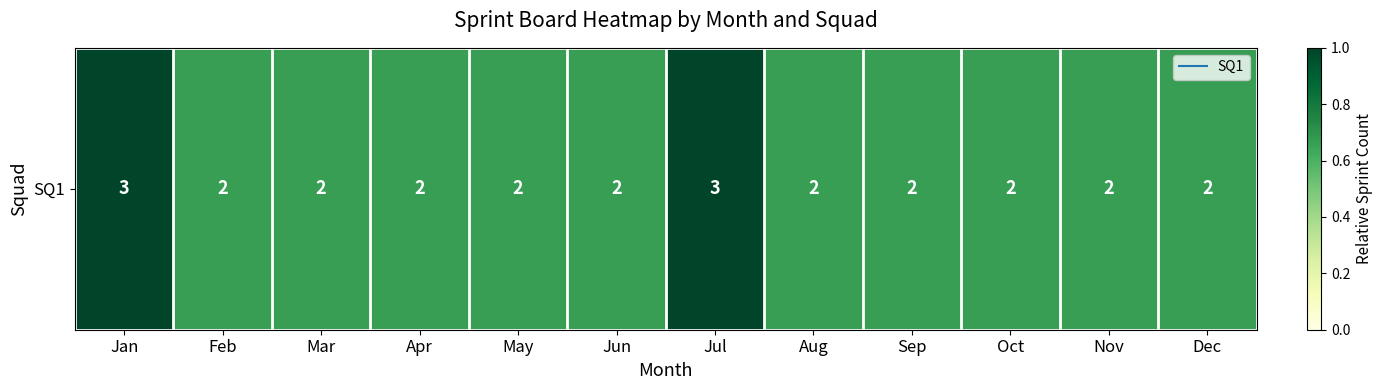

Which category has the lowest value across all series?

Feb